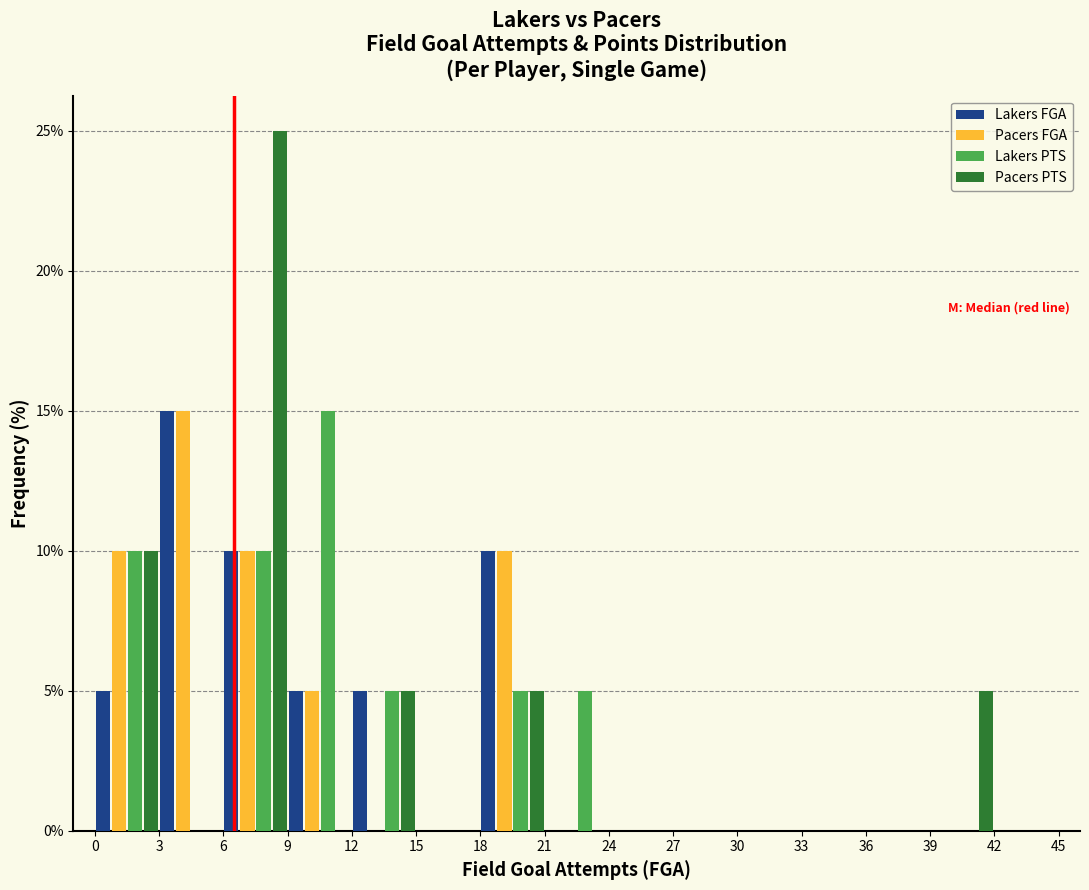

In the Lakers FGA series, which range on the x-axis has the tallest bar?

3 to 6